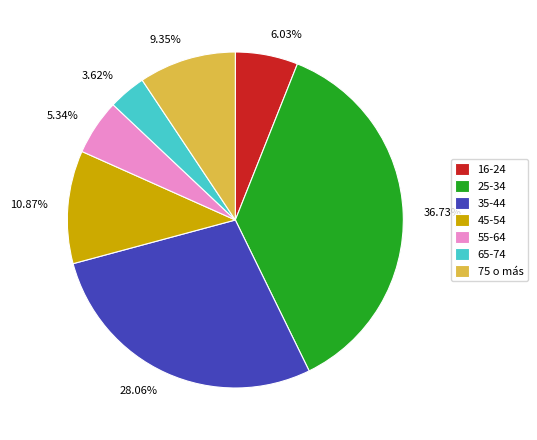

What percentage is the 35-44 slice, to the nearest percent?

28%